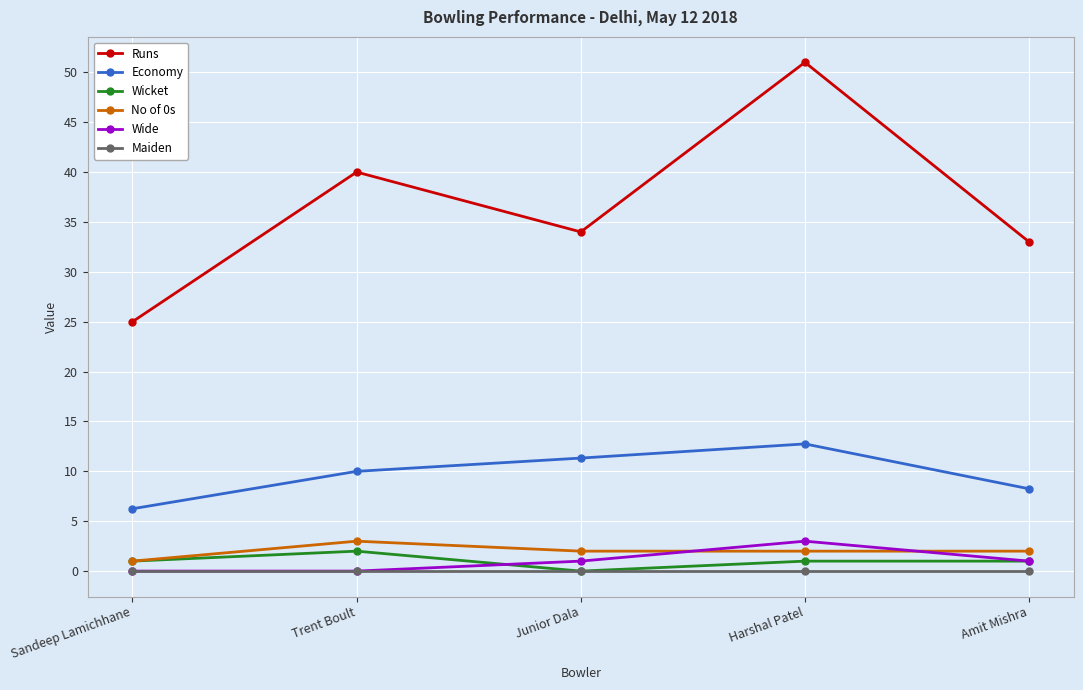

How many data points in Economy are less than 10?

2